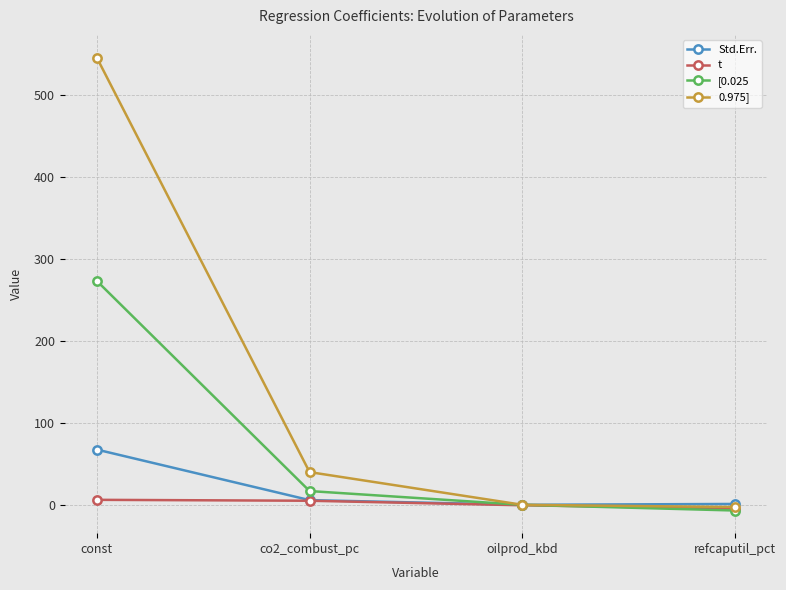

At which category is the sum across all series the highest?

const